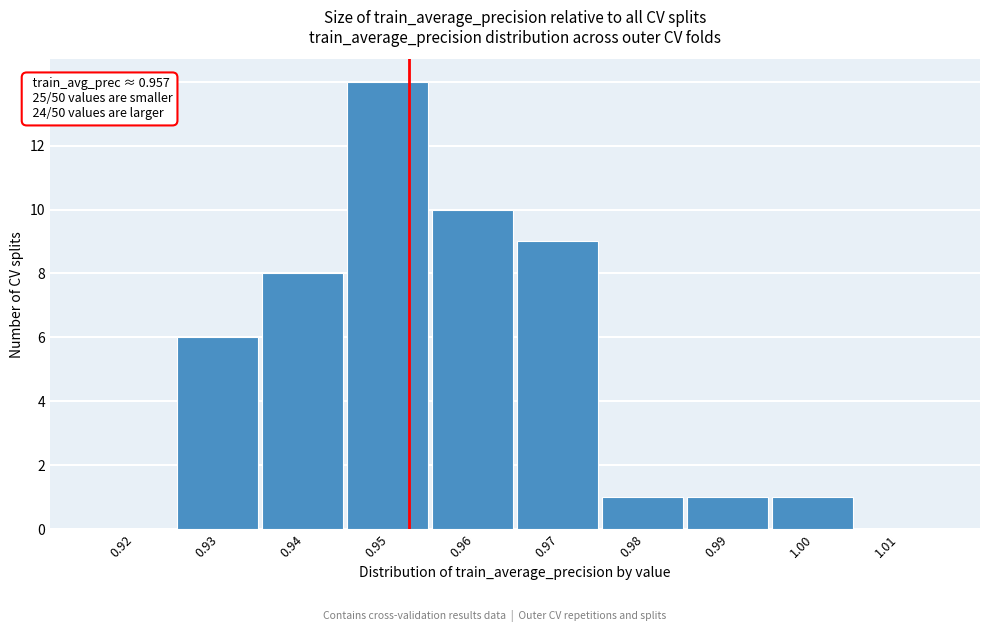

Reading left to right, transcribe all the data shown in this chart.

0.92=0	0.93=6	0.94=8	0.95=14	0.96=10	0.97=9	0.98=1	0.99=1	1.00=1	1.01=0